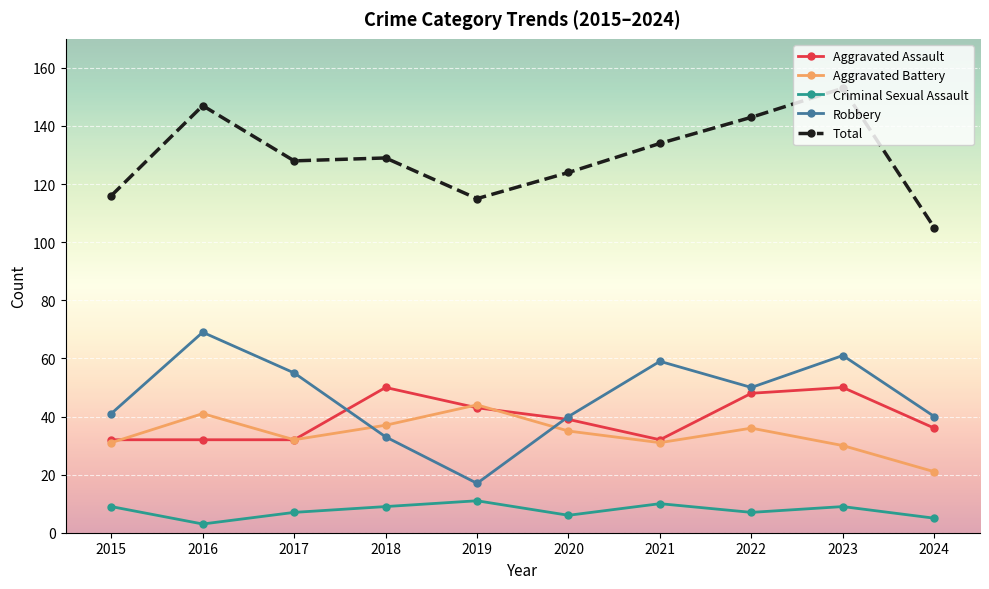

How many values in the Aggravated Battery series are below 35?

5